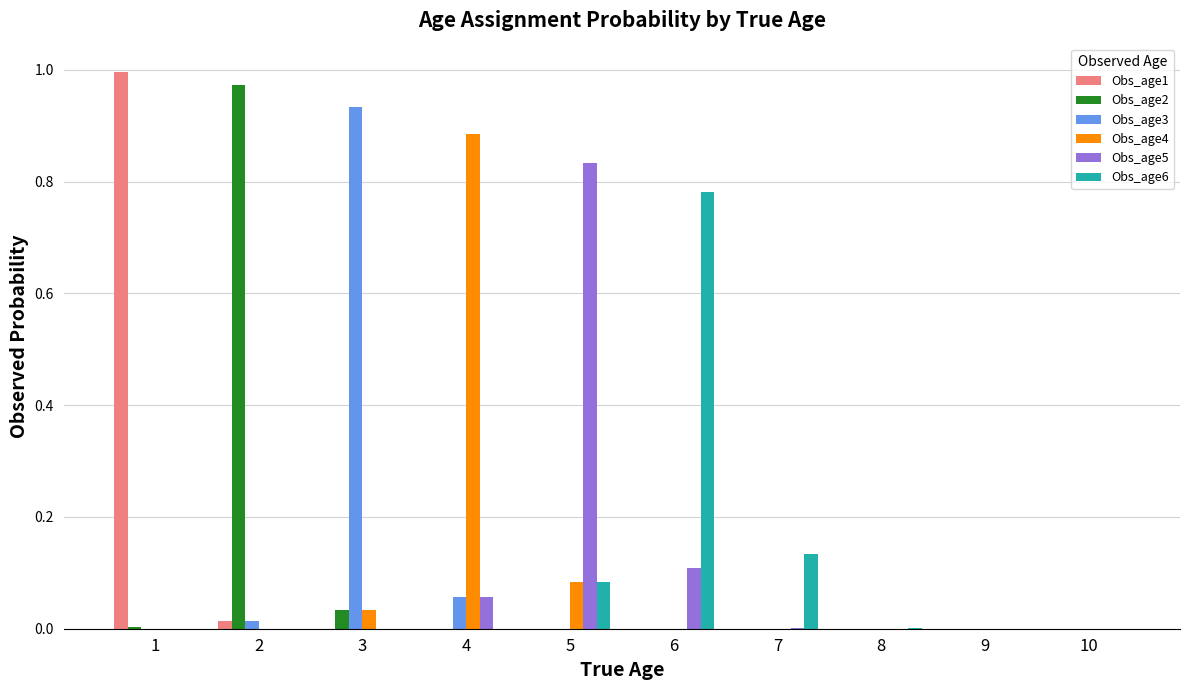

True or false: Obs_age6 has a value of 1.2 at 6.

False